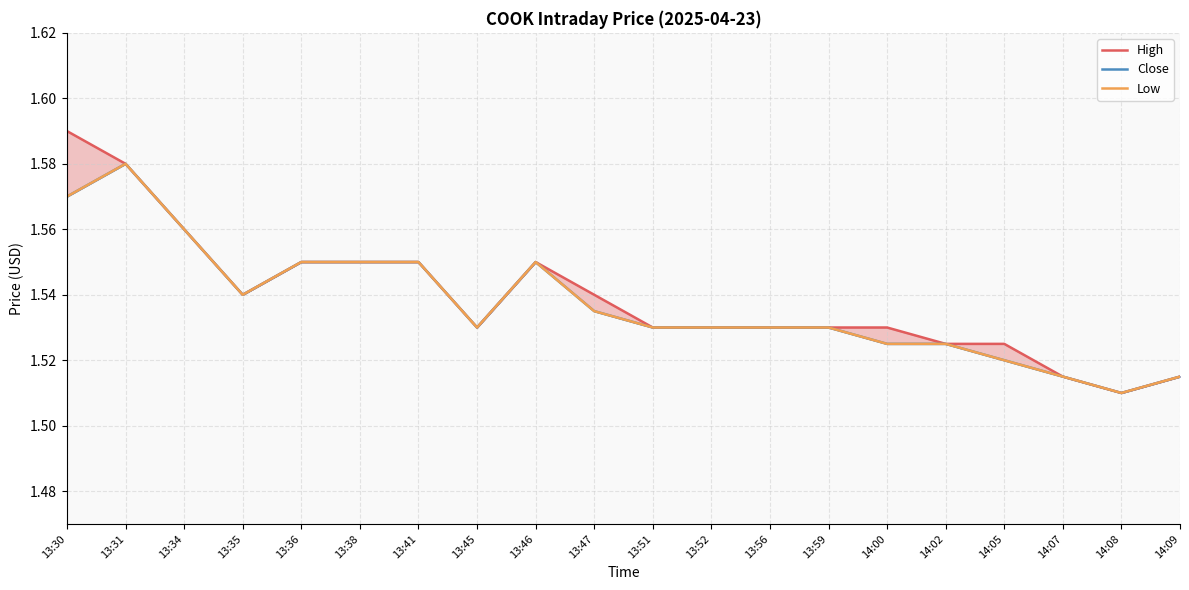

What is the average value of the High series?

1.5